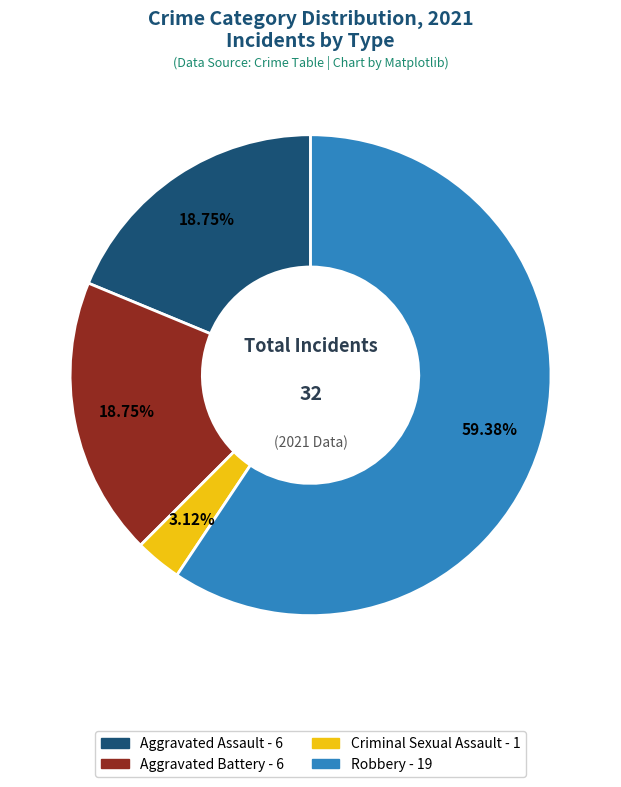

Does any single category account for the majority?

Yes